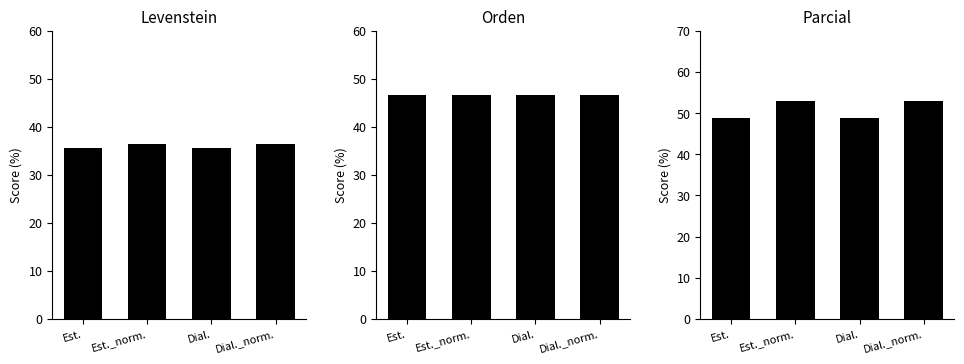

Is it true that Parcial equals 28.3 at Dial._norm.?

False